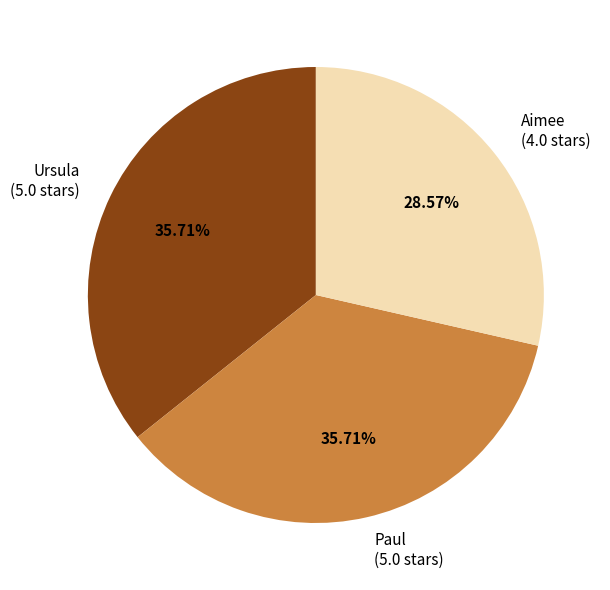

What is the ratio of the value at Aimee to the value at Ursula?

0.8